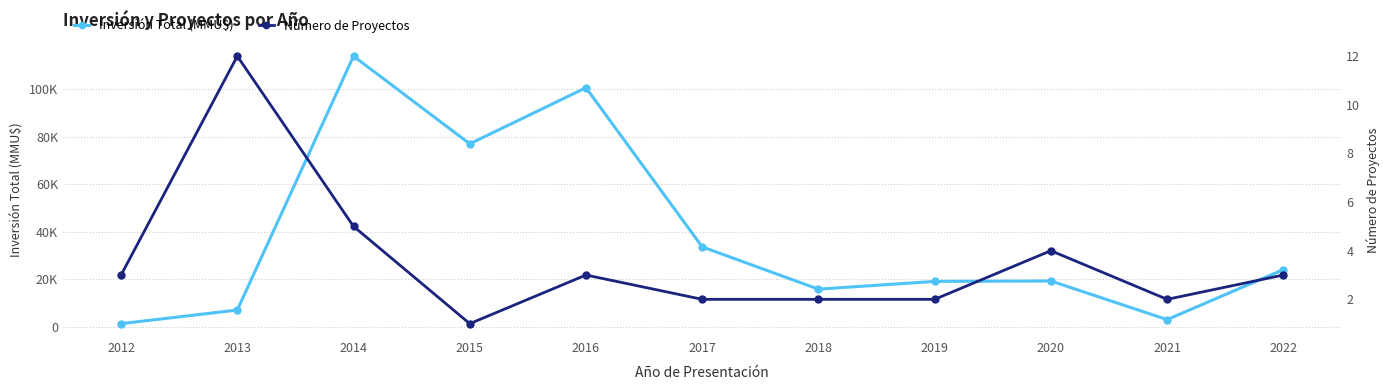

True or false: Inversión Total (MMU$) and Número de Proyectos intersect in this chart.

False